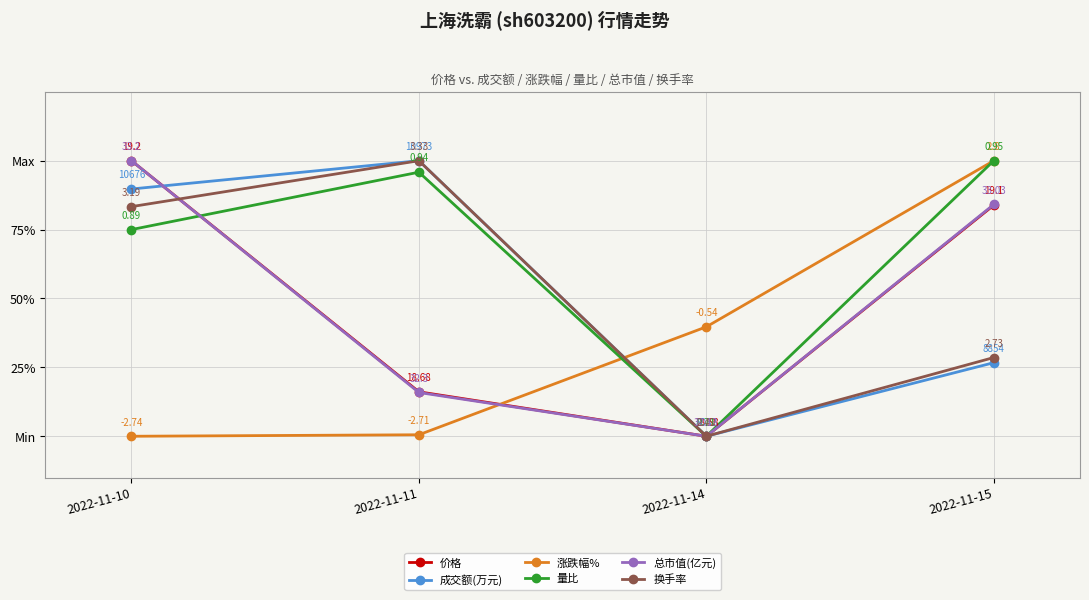

What is the difference between the maximum and minimum values in the 成交额(万元) series?

1.0